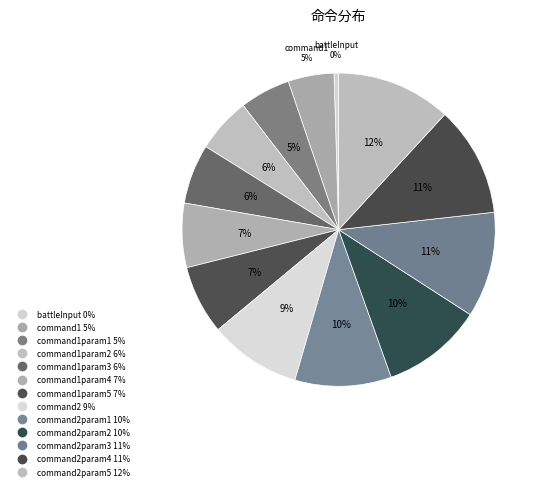

How many slices are in this pie chart?

13